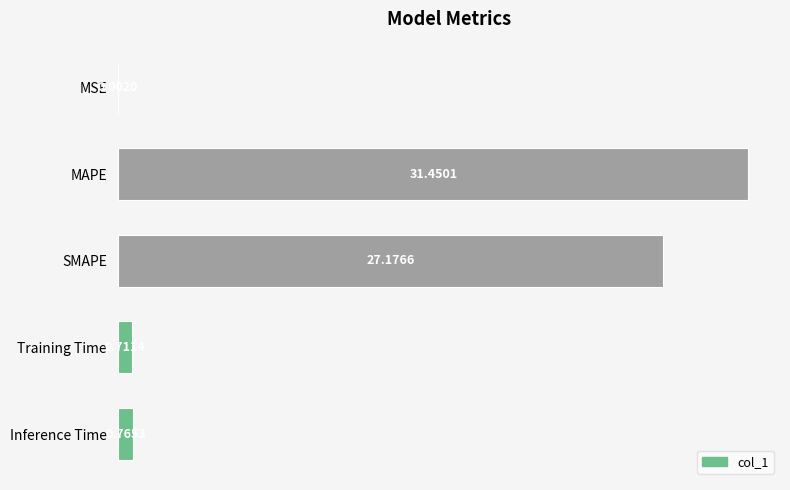

What is the change in value from MSE to Inference Time?

+0.8